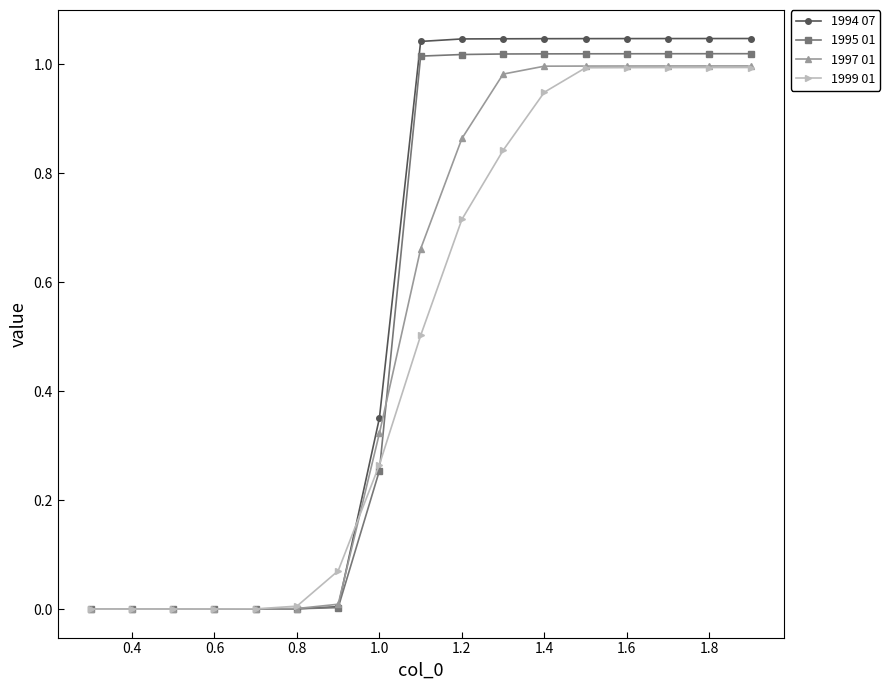

Which series has the widest spread of values?

1994 07